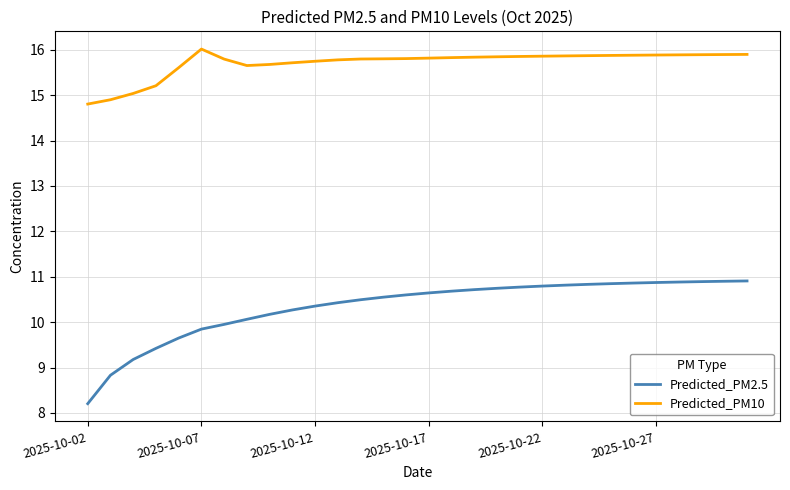

True or false: Predicted_PM10 and Predicted_PM2.5 cross at least once.

False